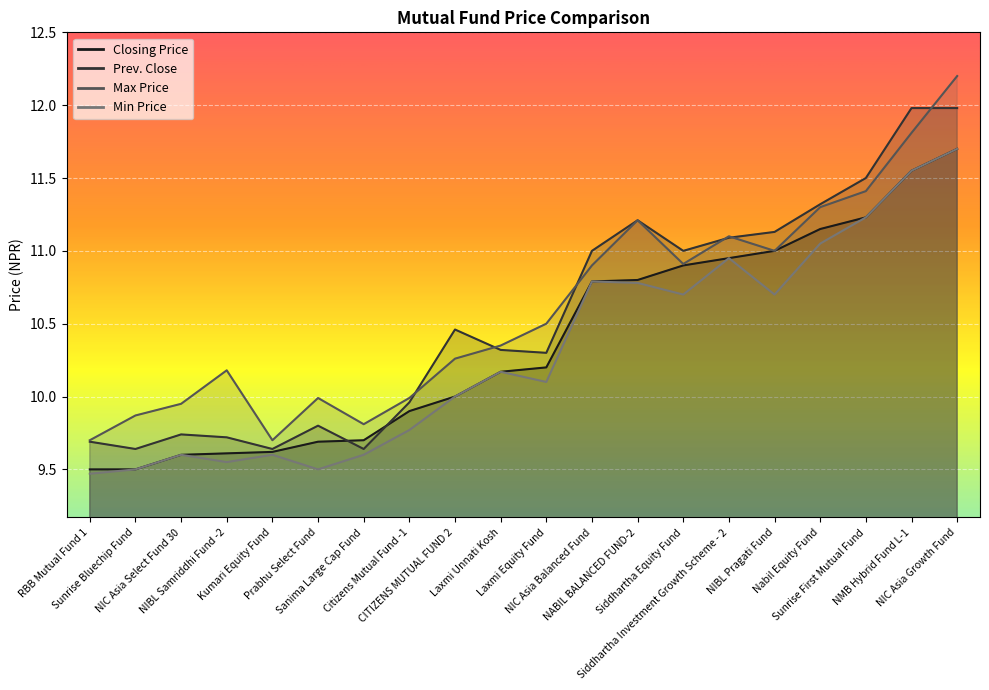

Reading left to right, extract all data points from this chart.

Closing Price: RBB Mutual Fund 1=9.5	Sunrise Bluechip Fund=9.5	NIC Asia Select Fund 30=9.6	NIBL Samriddhi Fund -2=9.6	Kumari Equity Fund=9.6	Prabhu Select Fund=9.7	Sanima Large Cap Fund=9.7	Citizens Mutual Fund -1=9.9	CITIZENS MUTUAL FUND 2=10.0	Laxmi Unnati Kosh=10.2	Laxmi Equity Fund=10.2	NIC Asia Balanced Fund=10.8	NABIL BALANCED FUND-2=10.8	Siddhartha Equity Fund=10.9	Siddhartha Investment Growth Scheme - 2=10.9	NIBL Pragati Fund=11.0	Nabil Equity Fund=11.2	Sunrise First Mutual Fund=11.2	NMB Hybrid Fund L-1=11.6	NIC Asia Growth Fund=11.7
Prev. Close: RBB Mutual Fund 1=9.7	Sunrise Bluechip Fund=9.6	NIC Asia Select Fund 30=9.7	NIBL Samriddhi Fund -2=9.7	Kumari Equity Fund=9.6	Prabhu Select Fund=9.8	Sanima Large Cap Fund=9.6	Citizens Mutual Fund -1=10.0	CITIZENS MUTUAL FUND 2=10.5	Laxmi Unnati Kosh=10.3	Laxmi Equity Fund=10.3	NIC Asia Balanced Fund=11.0	NABIL BALANCED FUND-2=11.2	Siddhartha Equity Fund=11.0	Siddhartha Investment Growth Scheme - 2=11.1	NIBL Pragati Fund=11.1	Nabil Equity Fund=11.3	Sunrise First Mutual Fund=11.5	NMB Hybrid Fund L-1=12.0	NIC Asia Growth Fund=12.0
Max Price: RBB Mutual Fund 1=9.7	Sunrise Bluechip Fund=9.9	NIC Asia Select Fund 30=9.9	NIBL Samriddhi Fund -2=10.2	Kumari Equity Fund=9.7	Prabhu Select Fund=10.0	Sanima Large Cap Fund=9.8	Citizens Mutual Fund -1=10.0	CITIZENS MUTUAL FUND 2=10.3	Laxmi Unnati Kosh=10.3	Laxmi Equity Fund=10.5	NIC Asia Balanced Fund=10.9	NABIL BALANCED FUND-2=11.2	Siddhartha Equity Fund=10.9	Siddhartha Investment Growth Scheme - 2=11.1	NIBL Pragati Fund=11.0	Nabil Equity Fund=11.3	Sunrise First Mutual Fund=11.4	NMB Hybrid Fund L-1=11.8	NIC Asia Growth Fund=12.2
Min Price: RBB Mutual Fund 1=9.5	Sunrise Bluechip Fund=9.5	NIC Asia Select Fund 30=9.6	NIBL Samriddhi Fund -2=9.6	Kumari Equity Fund=9.6	Prabhu Select Fund=9.5	Sanima Large Cap Fund=9.6	Citizens Mutual Fund -1=9.8	CITIZENS MUTUAL FUND 2=10.0	Laxmi Unnati Kosh=10.2	Laxmi Equity Fund=10.1	NIC Asia Balanced Fund=10.8	NABIL BALANCED FUND-2=10.8	Siddhartha Equity Fund=10.7	Siddhartha Investment Growth Scheme - 2=10.9	NIBL Pragati Fund=10.7	Nabil Equity Fund=11.1	Sunrise First Mutual Fund=11.2	NMB Hybrid Fund L-1=11.6	NIC Asia Growth Fund=11.7